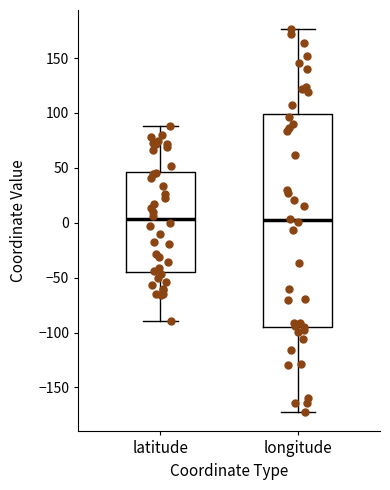

Reading left to right, transcribe this box plot: for each box, give where its median line is, the range the box spans, and where its two whiskers end, as read against the y-axis. The values are not printed on the chart, so give them approximately, as read against the axis.

latitude: median 5, box -45 to 45, whiskers -90 to 90
longitude: median 0, box -95 to 100, whiskers -175 to 175